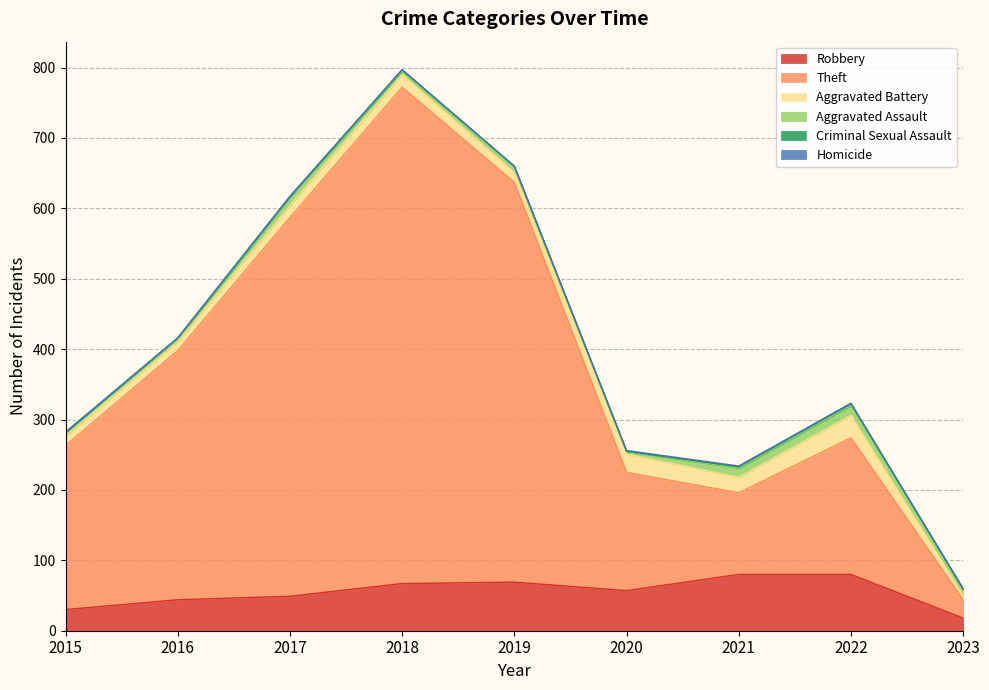

What is the difference between the Robbery values at 2020 and 2015?

27